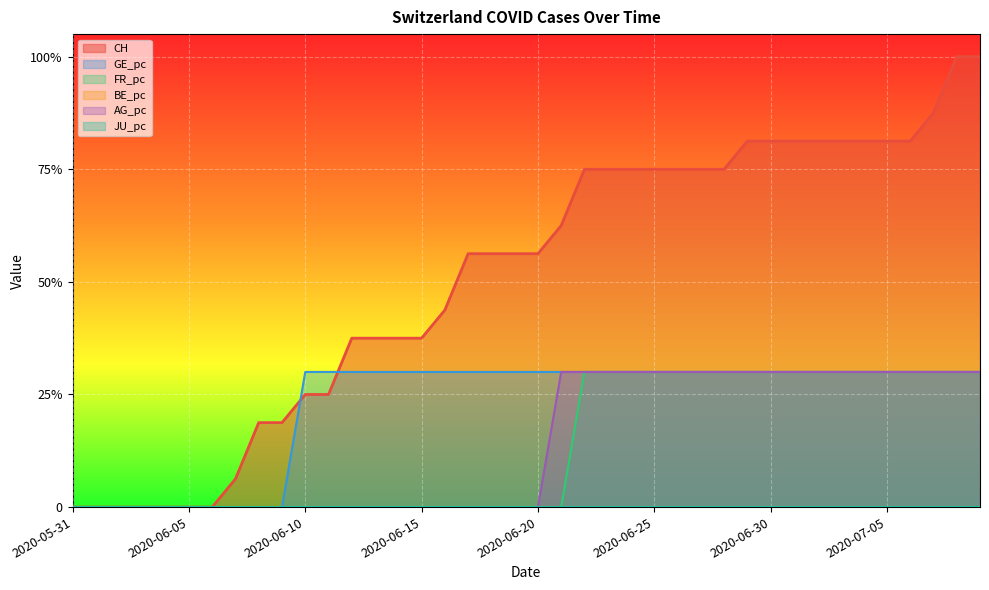

At which category does the chart reach its minimum across all series?

2020-05-31